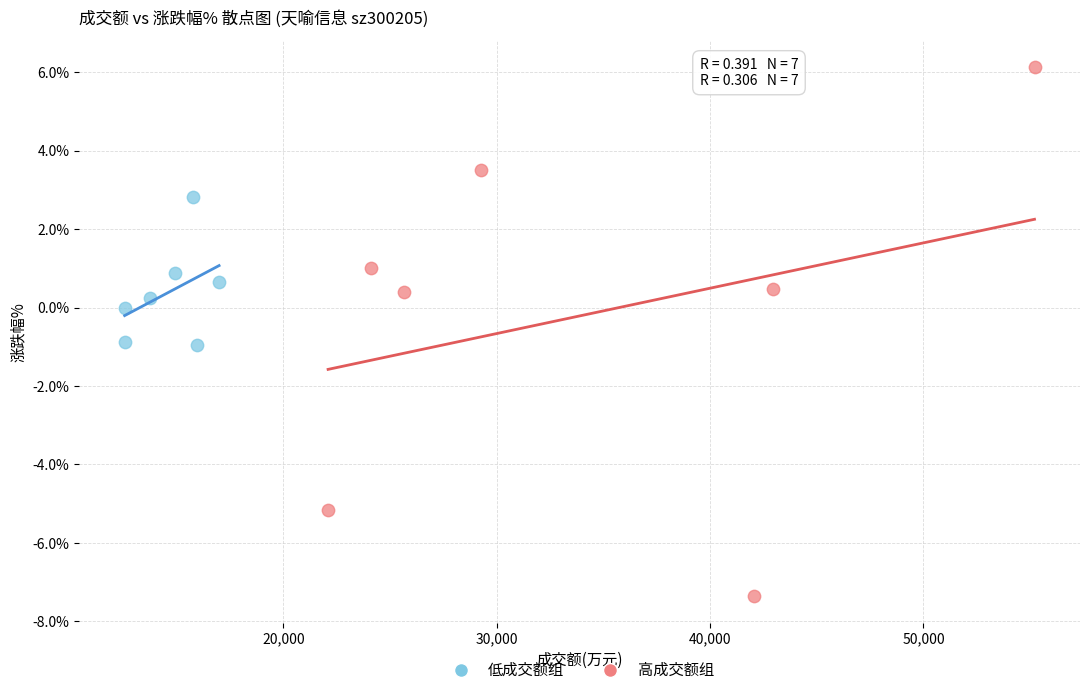

Which series contains the highest Y value?

高成交额组